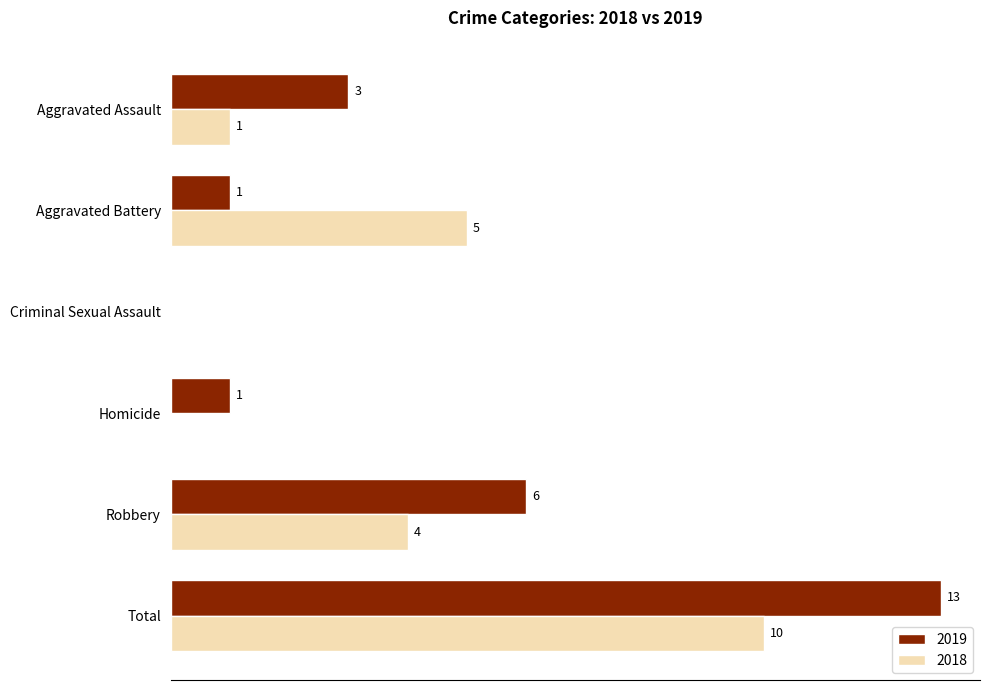

Where is 2019 nearest to the value 6?

Robbery